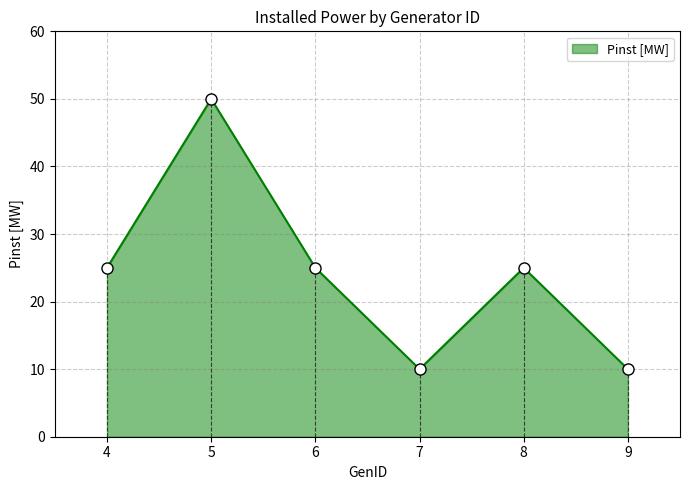

Approximately how many times larger is the value at 5 compared to 7?

5.0